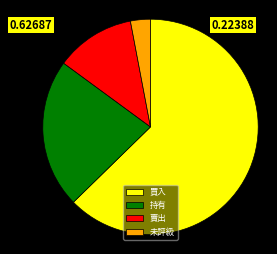

True or false: 賣出 accounts for 12% of the total.

True